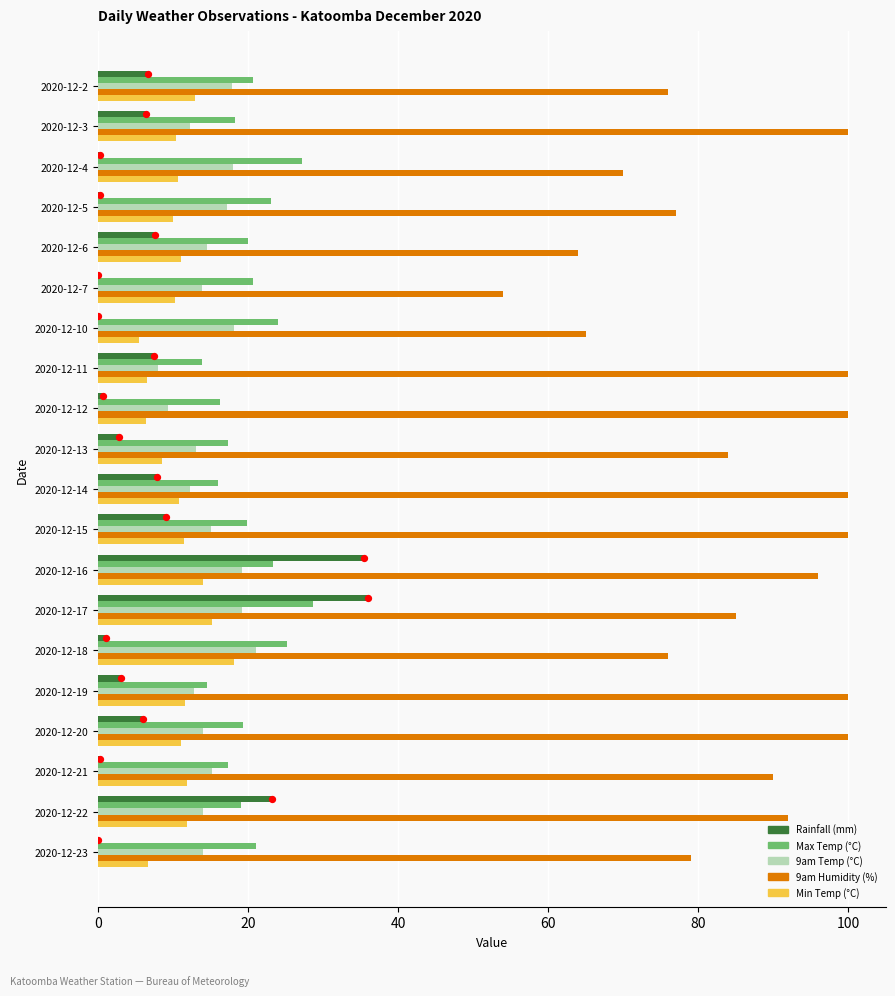

Which series has the largest total across all categories?

9am Humidity (%)